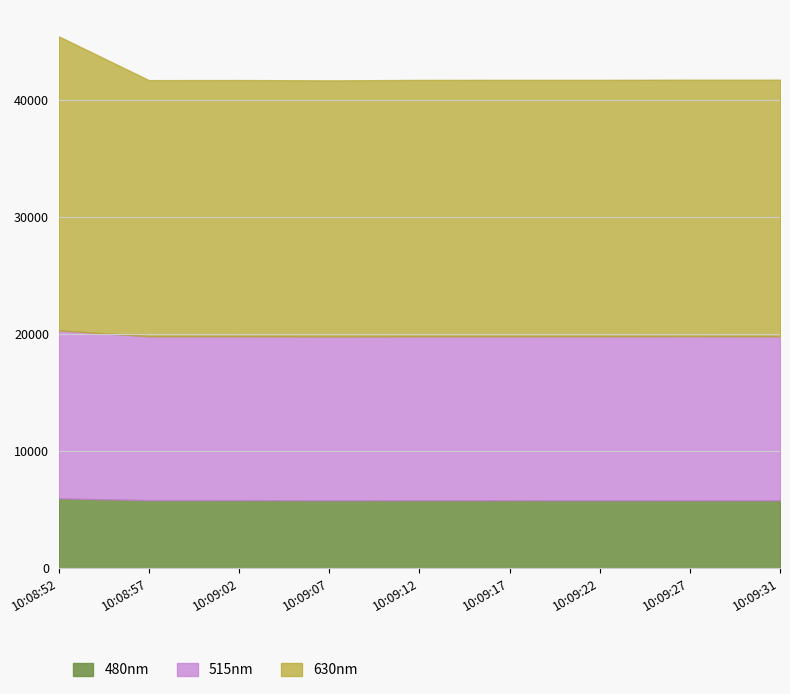

What is the sum of the 480nm values at 10:08:57 and 10:09:07?

11602